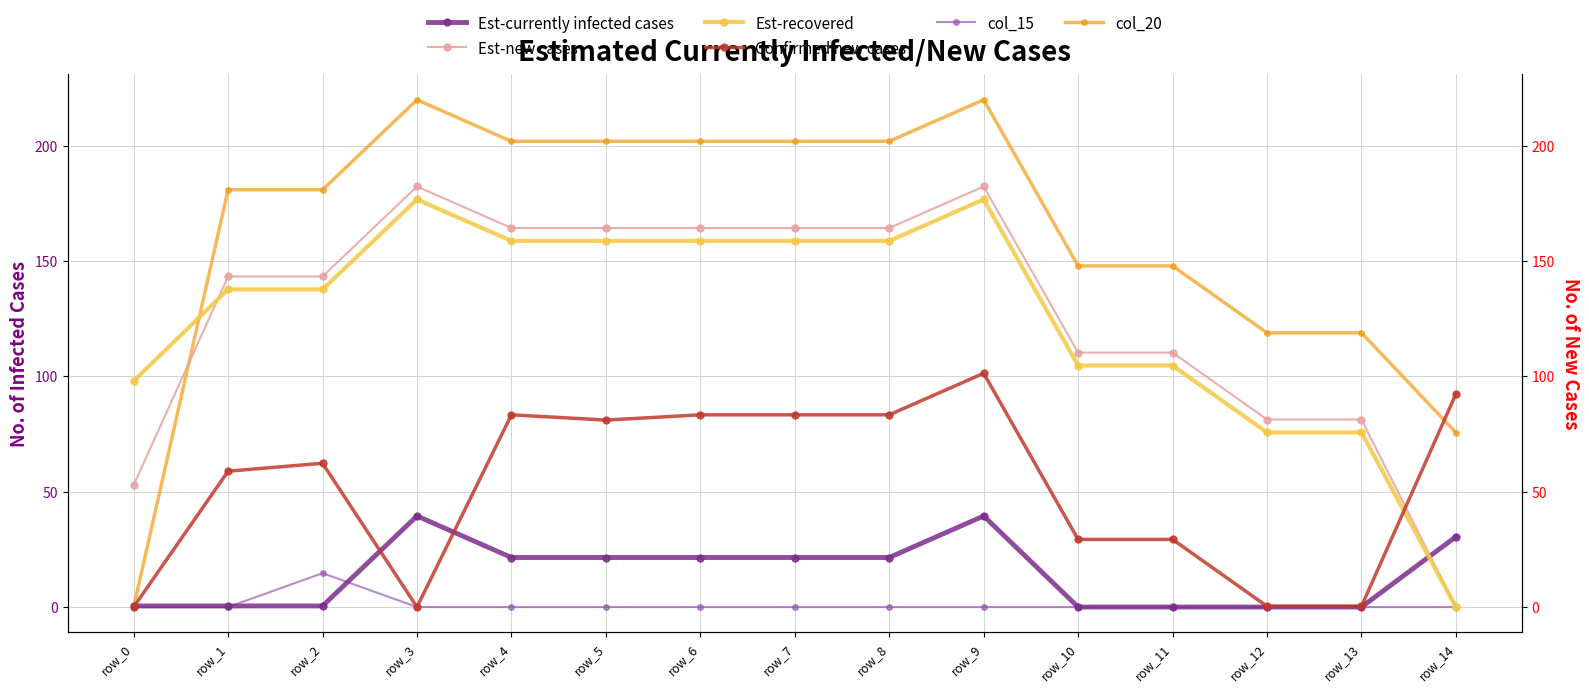

The value of col_20 at row_14 is 75.6. True or false?

True